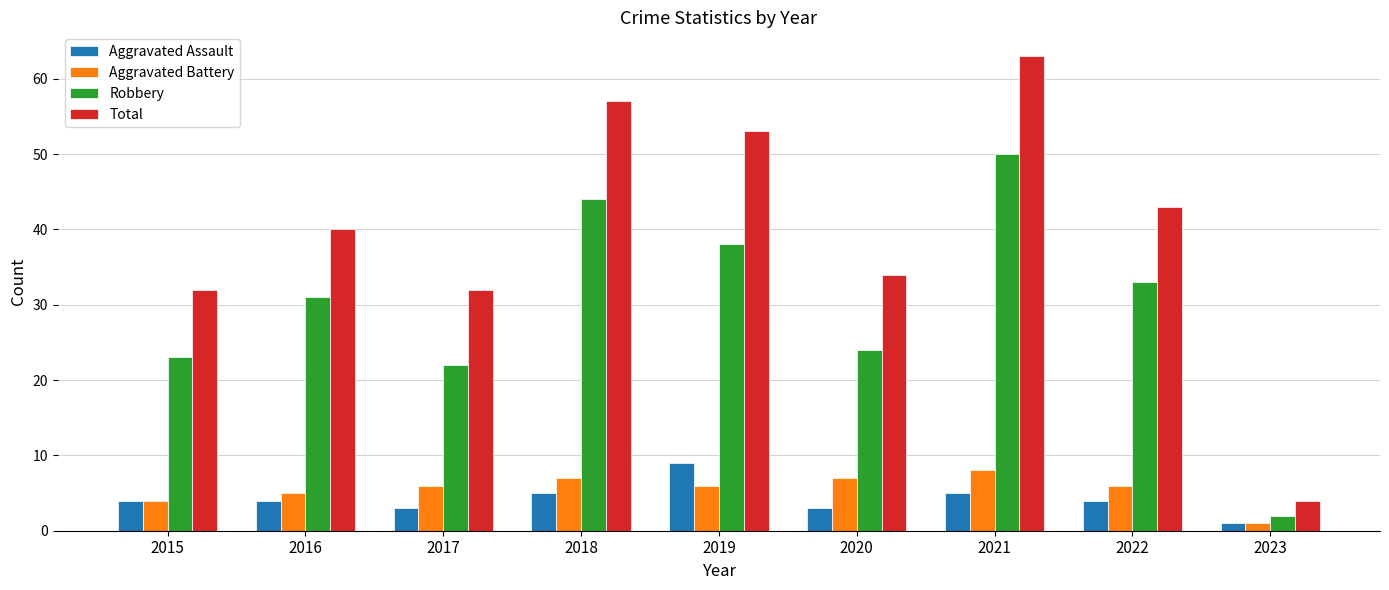

The value of Aggravated Assault at 2017 is 3. True or false?

True